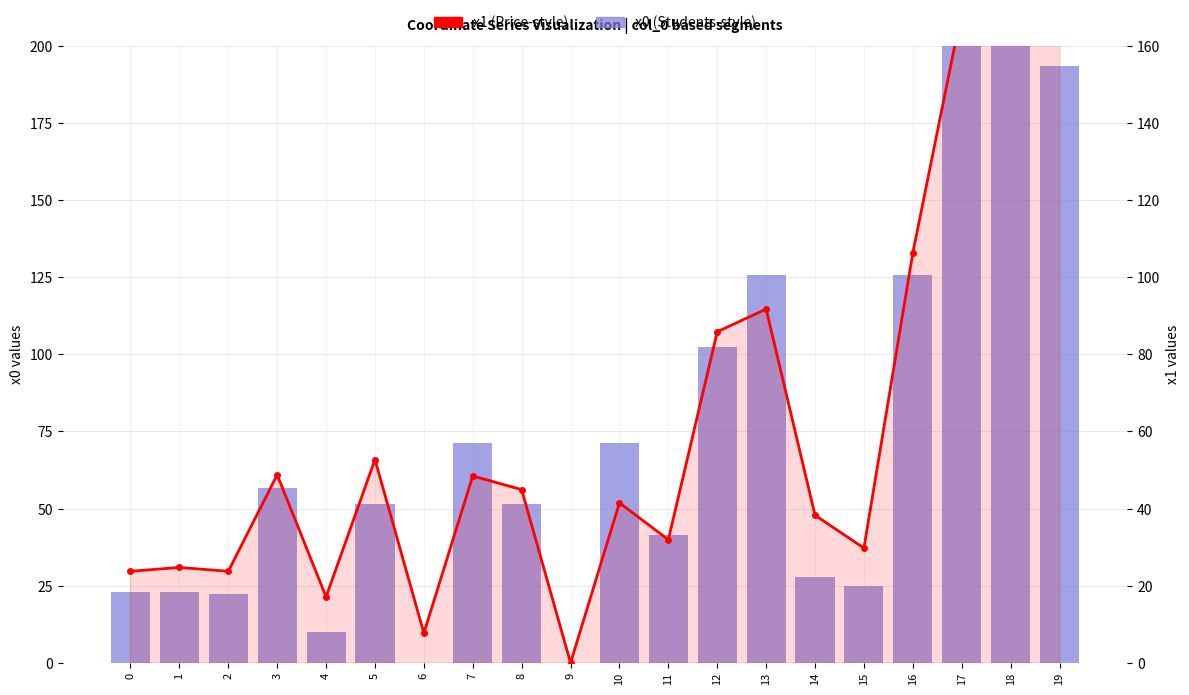

Which category has the highest value across all series?

17